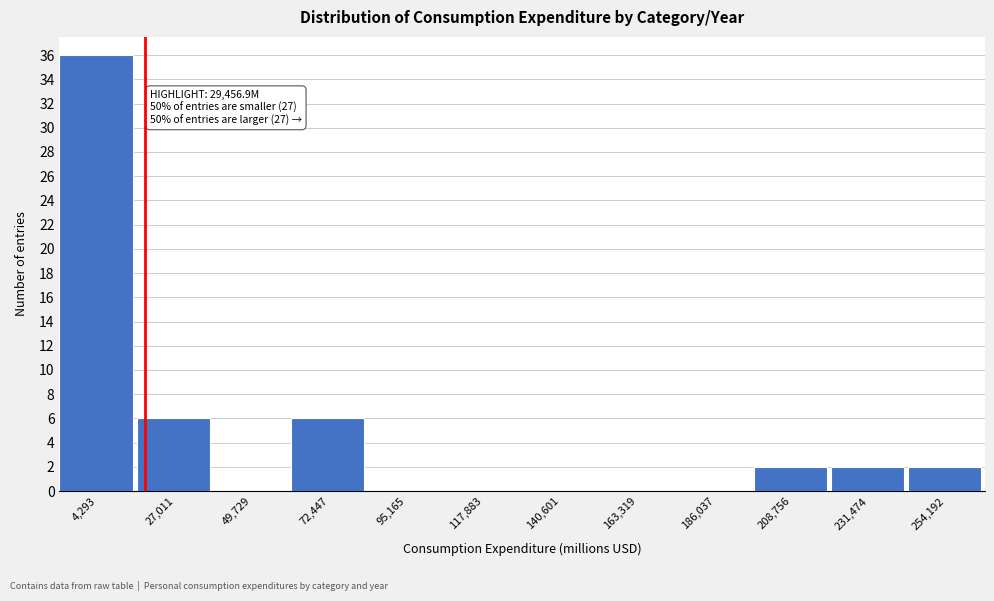

Reading left to right, what are all the values shown in this chart?

4,293=36	27,011=6	49,729=0	72,447=6	95,165=0	117,883=0	140,601=0	163,319=0	186,037=0	208,756=2	231,474=2	254,192=2